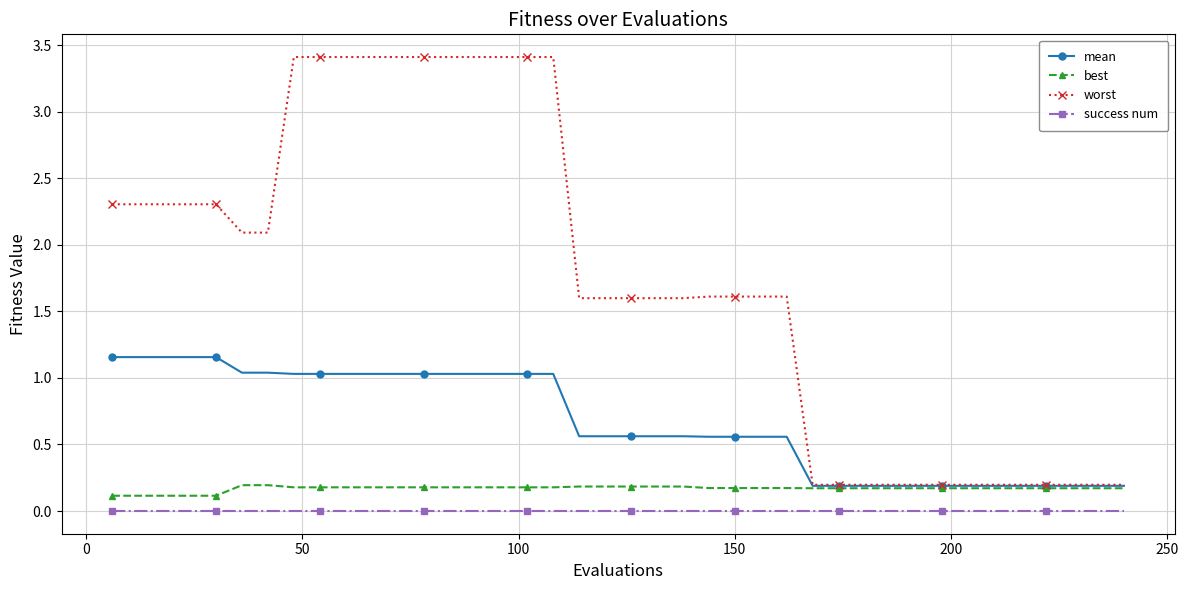

Which series has the largest total across all categories?

worst